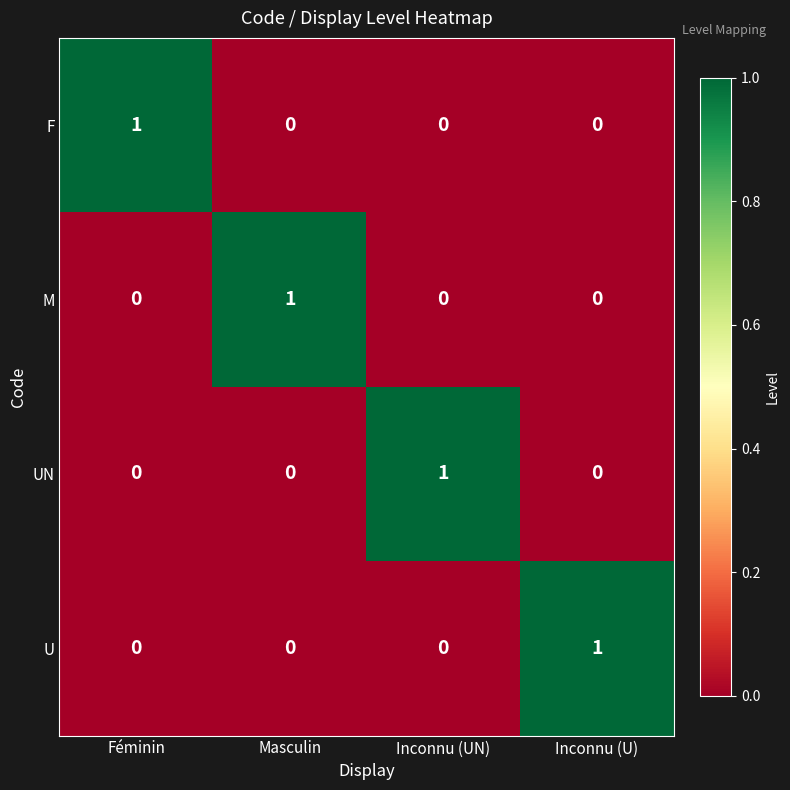

Reading left to right, what are all the values shown in this chart?

F: Féminin=1	Masculin=0	Inconnu (UN)=0	Inconnu (U)=0
M: Féminin=0	Masculin=1	Inconnu (UN)=0	Inconnu (U)=0
UN: Féminin=0	Masculin=0	Inconnu (UN)=1	Inconnu (U)=0
U: Féminin=0	Masculin=0	Inconnu (UN)=0	Inconnu (U)=1